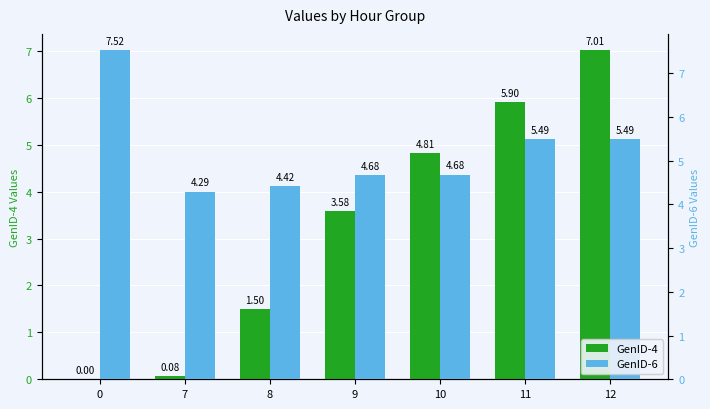

Rank the series at 8 from highest to lowest value.

GenID-6, GenID-4